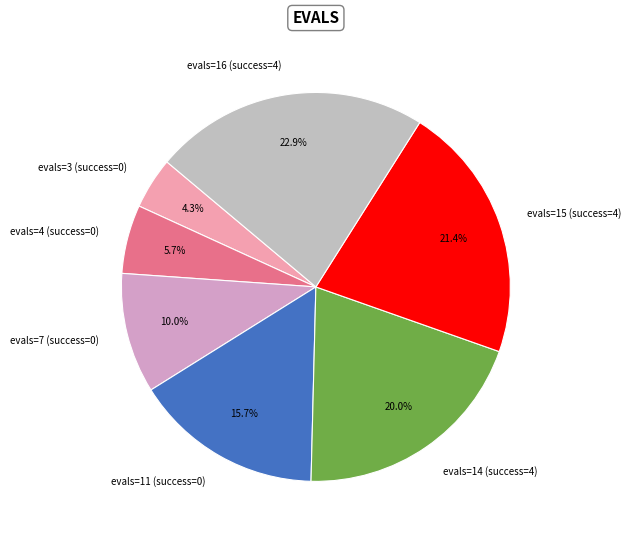

Count the number of slices in the pie.

7